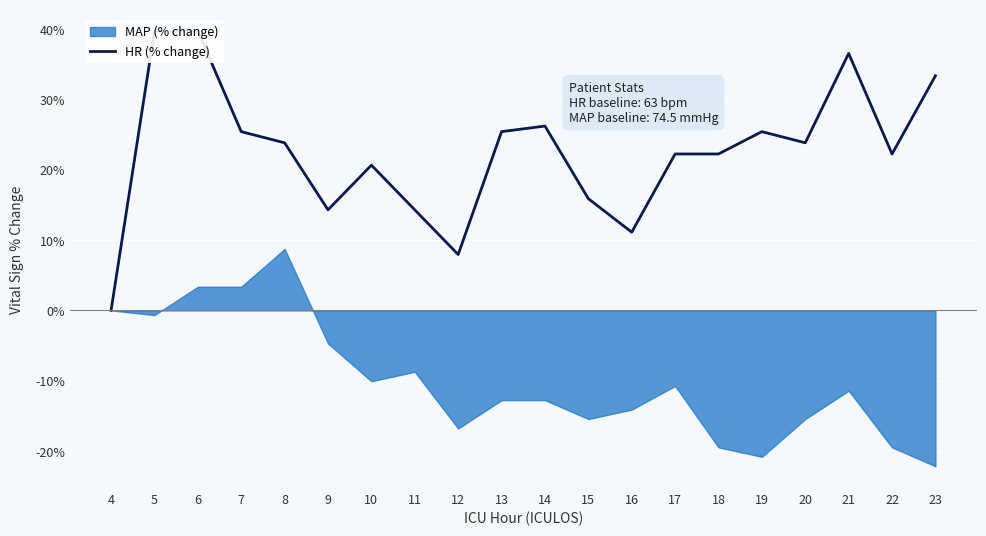

What value does the data have at 12?

7.9